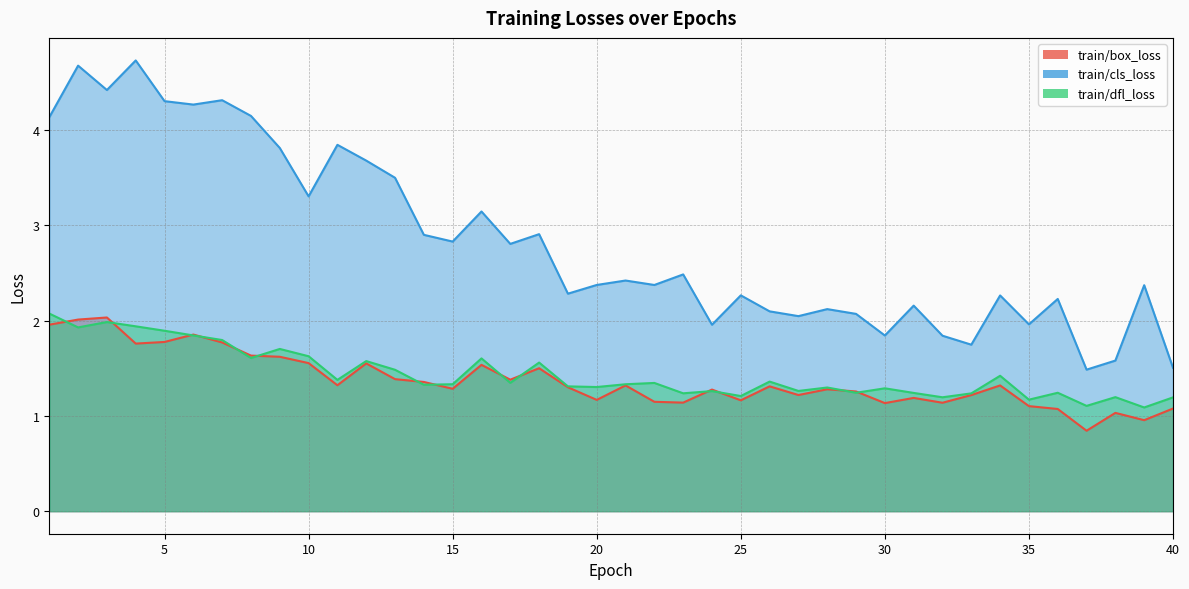

Between 8 and 32, which series saw the biggest shift?

train/cls_loss